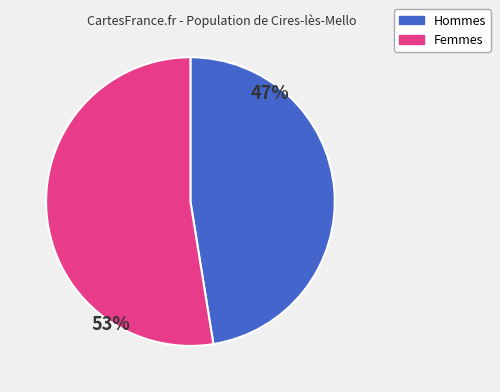

Does any single category account for the majority?

Yes